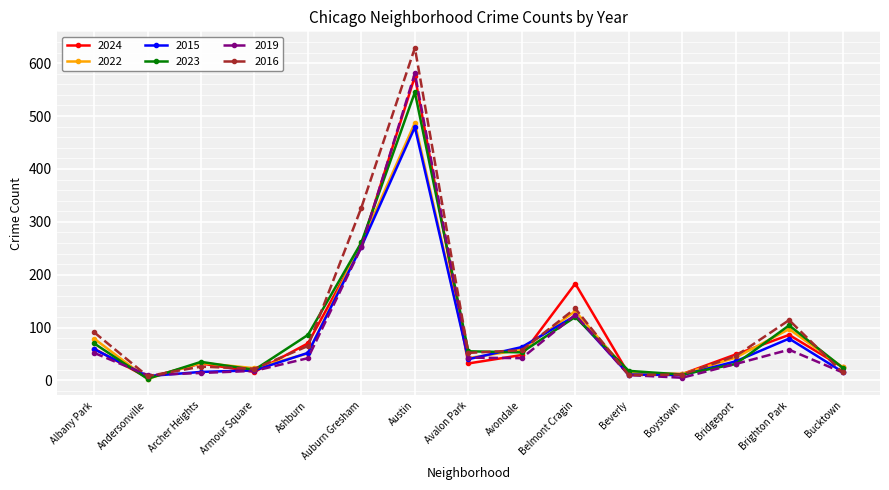

Which series has the widest spread of values?

2016